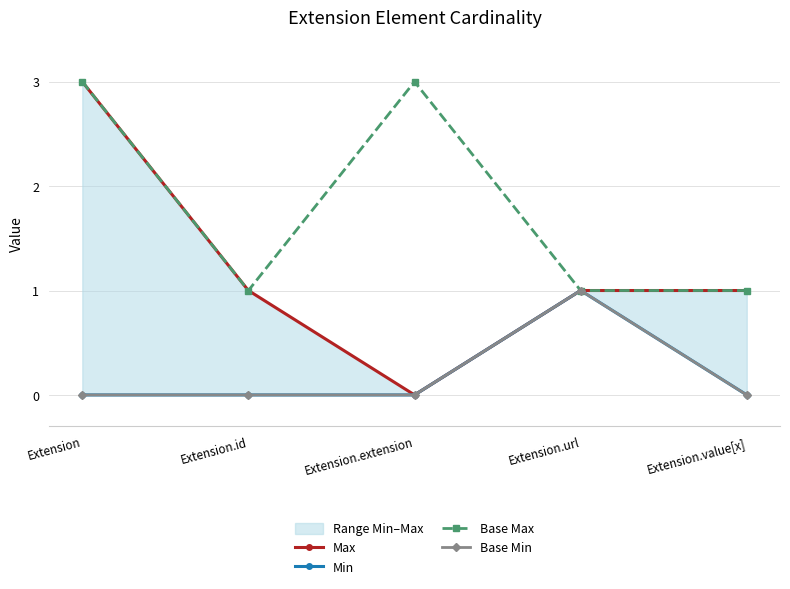

How many data points in Base Min are above 0?

1